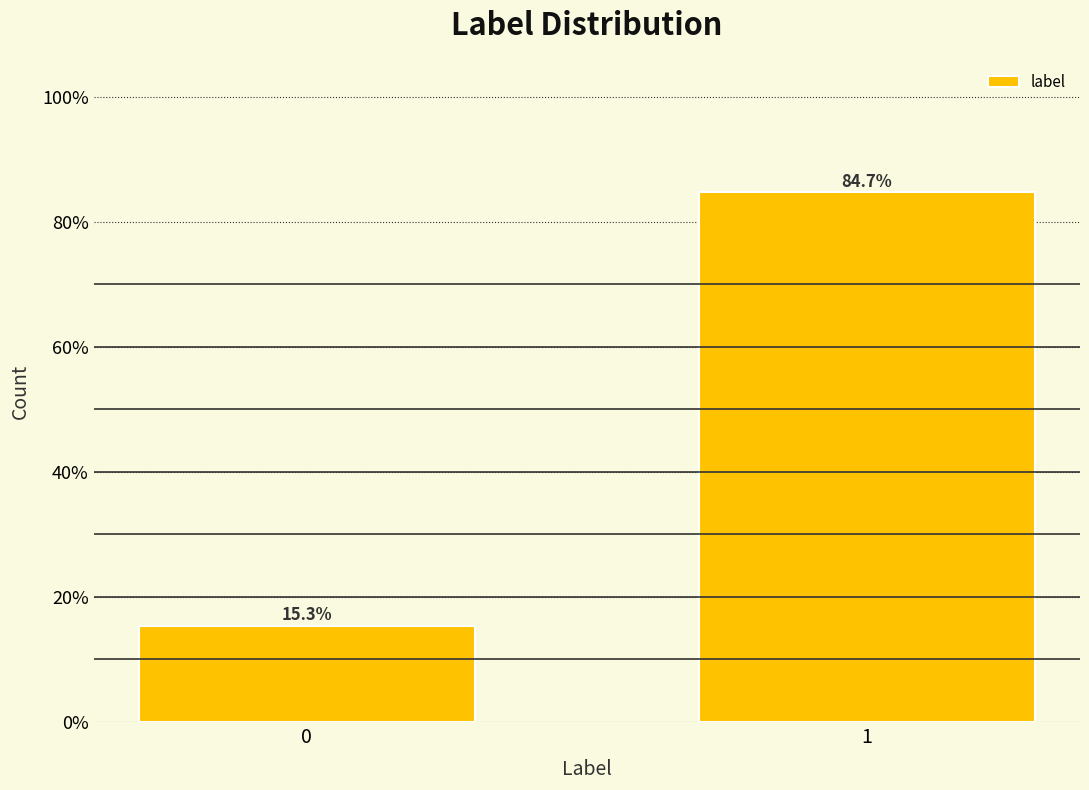

Reading left to right, list all the values displayed in this chart.

15.3	84.7